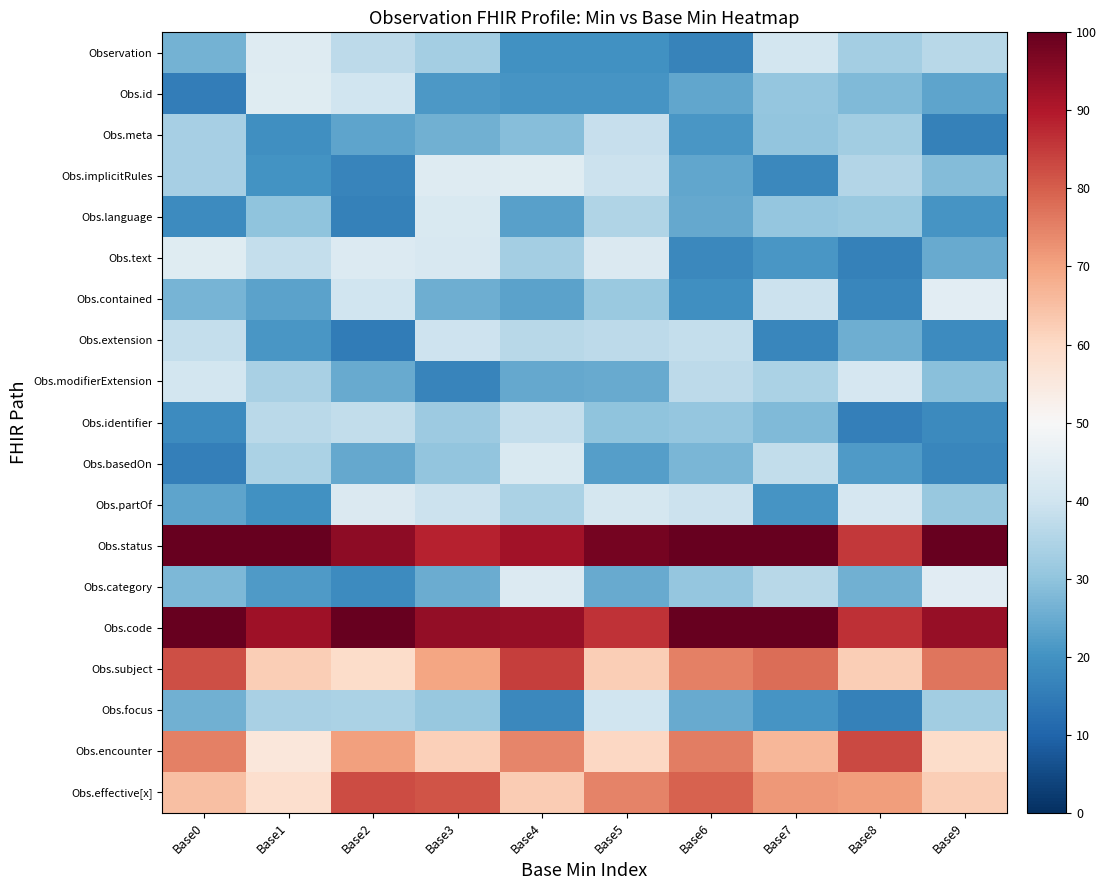

Reading right to left, transcribe all the data shown in this chart.

Observation: Base9=36.2	Base8=33.0	Base7=41.0	Base6=16.7	Base5=19.7	Base4=19.7	Base3=33.0	Base2=37.0	Base1=43.5	Base0=26.2
Obs.id: Base9=23.7	Base8=28.0	Base7=30.7	Base6=24.1	Base5=20.5	Base4=20.5	Base3=21.4	Base2=40.0	Base1=44.1	Base0=15.6
Obs.meta: Base9=16.4	Base8=32.8	Base7=30.4	Base6=21.0	Base5=38.6	Base4=28.7	Base3=26.0	Base2=23.8	Base1=19.2	Base0=33.4
Obs.implicitRules: Base9=28.2	Base8=35.5	Base7=17.9	Base6=24.1	Base5=39.3	Base4=44.0	Base3=43.5	Base2=17.0	Base1=20.1	Base0=33.2
Obs.language: Base9=20.5	Base8=31.4	Base7=30.6	Base6=24.4	Base5=34.9	Base4=22.8	Base3=42.3	Base2=16.0	Base1=29.9	Base0=18.7
Obs.text: Base9=24.8	Base8=16.4	Base7=20.9	Base6=17.7	Base5=42.7	Base4=32.9	Base3=41.8	Base2=43.2	Base1=38.3	Base0=44.1
Obs.contained: Base9=44.6	Base8=17.2	Base7=39.1	Base6=19.2	Base5=31.3	Base4=23.4	Base3=25.7	Base2=39.9	Base1=23.1	Base0=26.7
Obs.extension: Base9=18.5	Base8=25.8	Base7=17.2	Base6=38.1	Base5=36.9	Base4=36.2	Base3=39.5	Base2=15.2	Base1=21.0	Base0=38.2
Obs.modifierExtension: Base9=29.2	Base8=41.6	Base7=34.1	Base6=36.9	Base5=24.8	Base4=24.3	Base3=16.9	Base2=24.9	Base1=33.7	Base0=40.9
Obs.identifier: Base9=18.2	Base8=15.8	Base7=27.8	Base6=30.7	Base5=29.8	Base4=38.1	Base3=31.8	Base2=37.8	Base1=36.4	Base0=18.6
Obs.basedOn: Base9=17.3	Base8=21.9	Base7=37.7	Base6=27.3	Base5=22.5	Base4=42.2	Base3=30.3	Base2=24.4	Base1=34.1	Base0=15.9
Obs.partOf: Base9=31.2	Base8=41.8	Base7=20.6	Base6=39.1	Base5=41.1	Base4=34.0	Base3=39.2	Base2=42.9	Base1=19.8	Base0=23.7
Obs.status: Base9=100.0	Base8=85.2	Base7=100.0	Base6=100.0	Base5=97.8	Base4=91.8	Base3=88.3	Base2=94.5	Base1=100.0	Base0=100.0
Obs.category: Base9=44.2	Base8=25.9	Base7=36.1	Base6=30.6	Base5=24.7	Base4=43.3	Base3=25.1	Base2=18.6	Base1=21.7	Base0=27.5
Obs.code: Base9=93.4	Base8=86.5	Base7=100.0	Base6=100.0	Base5=86.1	Base4=93.5	Base3=94.0	Base2=99.9	Base1=92.6	Base0=100.0
Obs.subject: Base9=76.8	Base8=62.1	Base7=77.8	Base6=75.2	Base5=62.3	Base4=84.6	Base3=69.7	Base2=59.3	Base1=62.2	Base0=82.2
Obs.focus: Base9=32.7	Base8=16.2	Base7=20.6	Base6=24.6	Base5=40.1	Base4=17.7	Base3=31.1	Base2=34.0	Base1=34.0	Base0=26.0
Obs.encounter: Base9=59.1	Base8=83.1	Base7=66.6	Base6=75.7	Base5=60.2	Base4=74.4	Base3=61.8	Base2=70.4	Base1=55.5	Base0=75.3
Obs.effective[x]: Base9=62.3	Base8=70.9	Base7=71.7	Base6=79.5	Base5=74.8	Base4=62.7	Base3=81.3	Base2=82.7	Base1=58.4	Base0=65.2